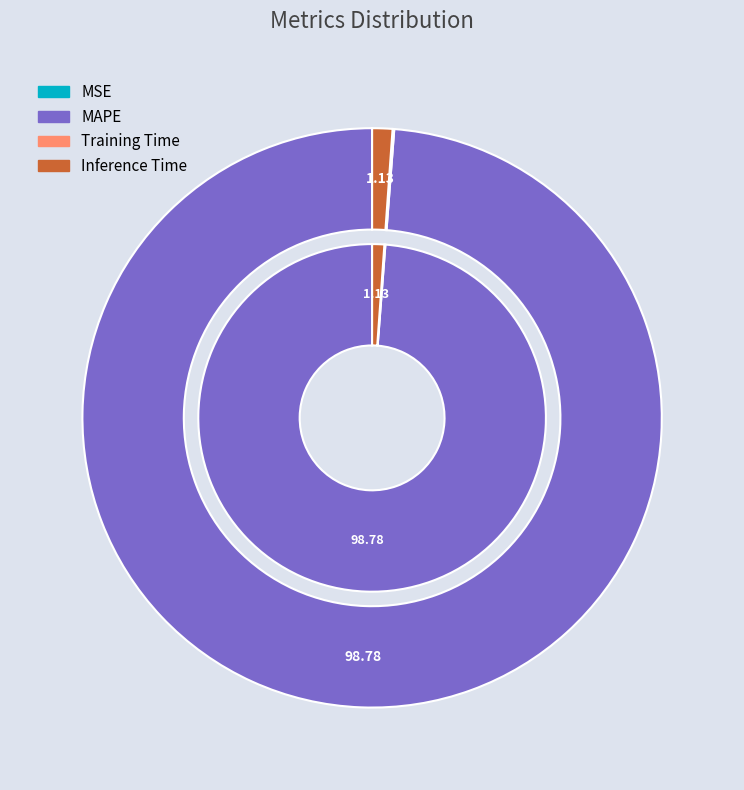

Does MAPE account for over 50% of the chart?

Yes